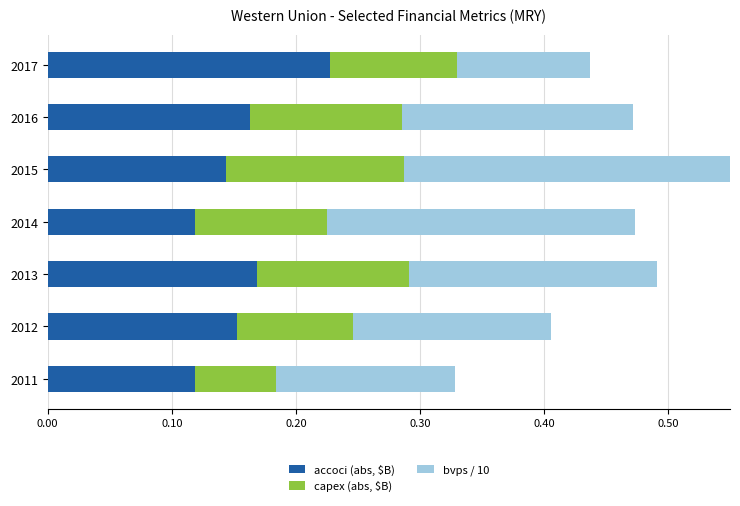

What is the greatest value displayed?

0.3